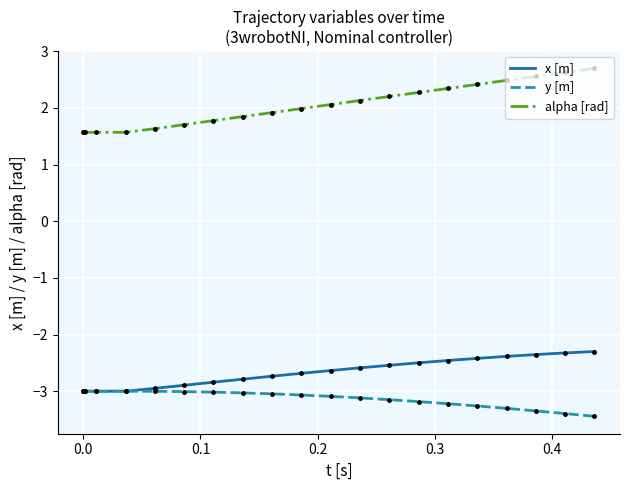

Which series has the largest total across all categories?

alpha [rad]